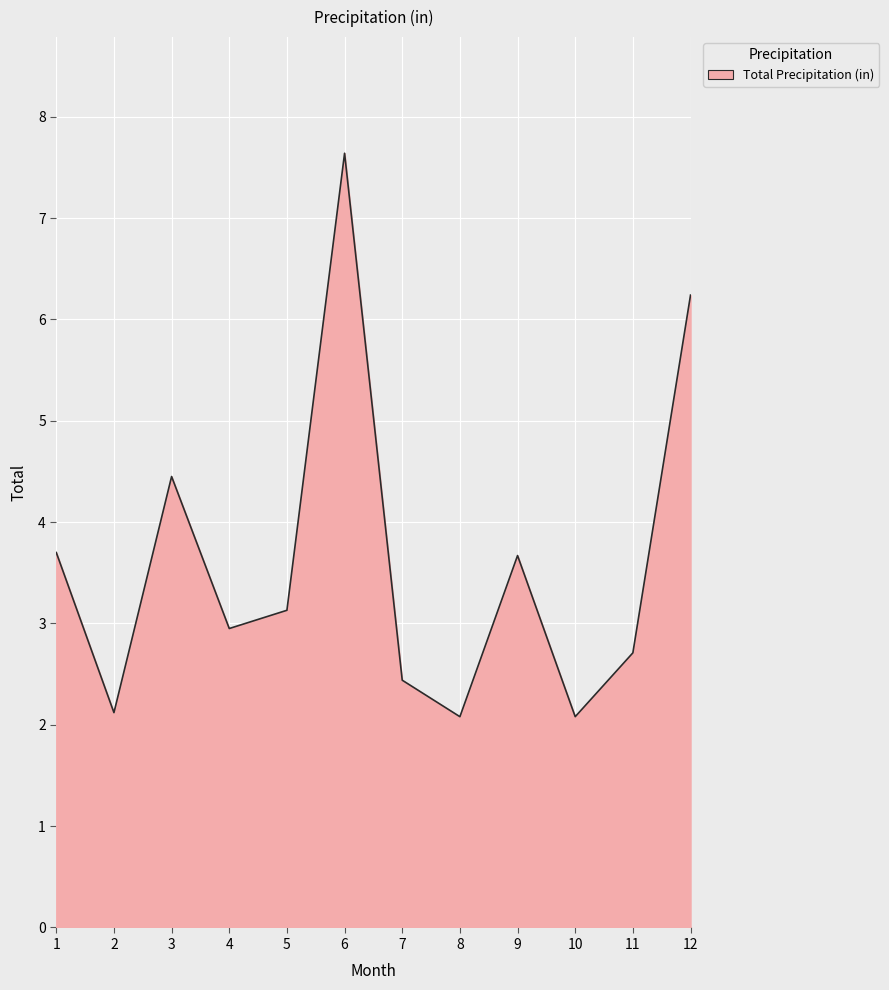

True or false: the data shows 8.9 at 12.

False